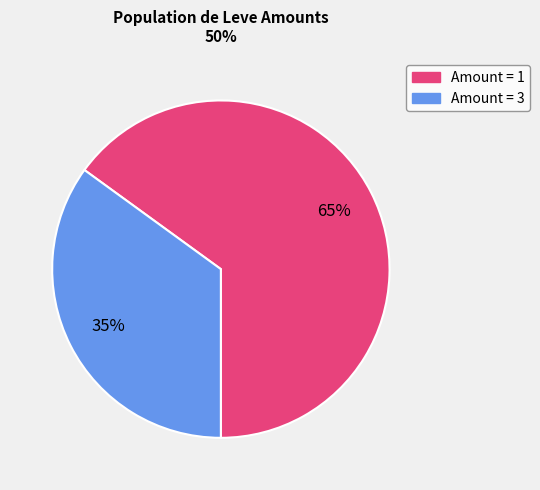

Does any single category account for the majority?

Yes